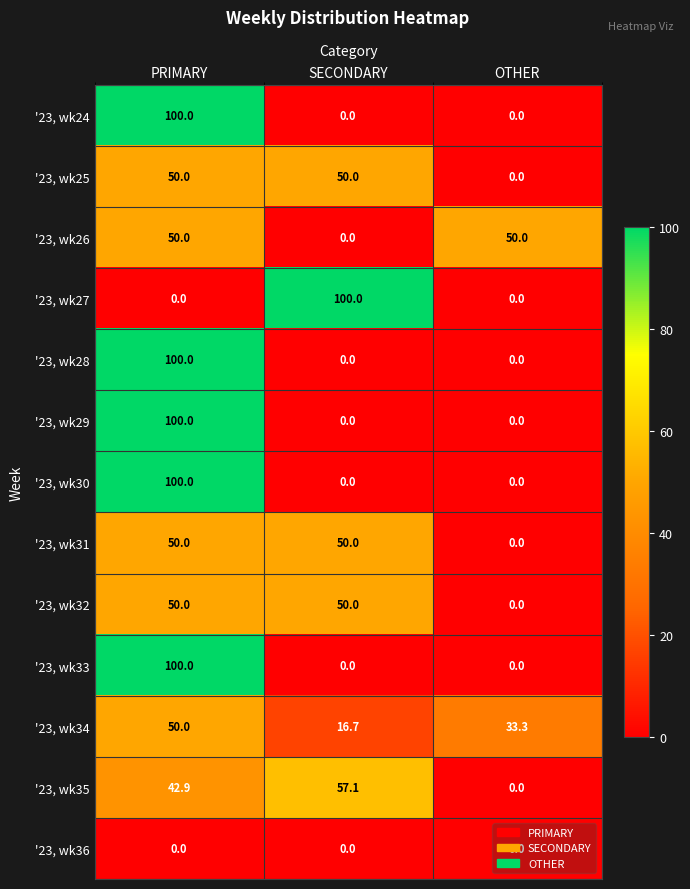

At which category is the sum across all series the highest?

PRIMARY